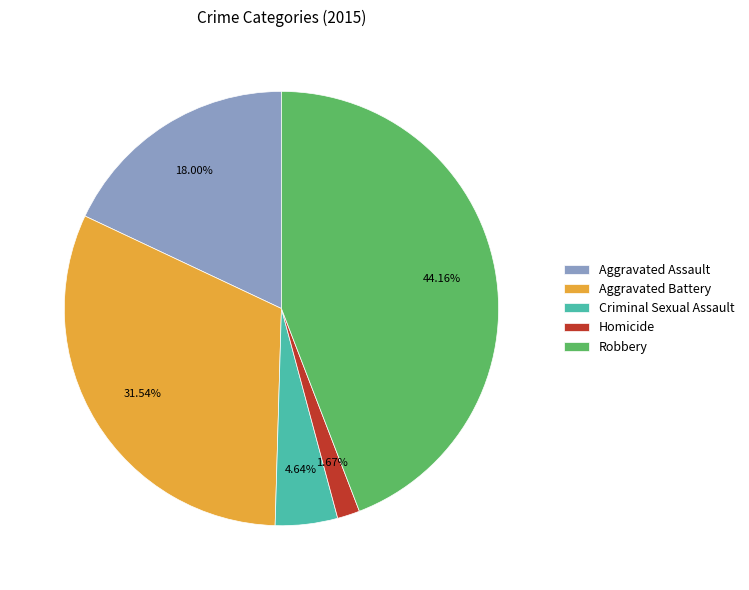

What percentage is the Criminal Sexual Assault slice, to the nearest percent?

5%